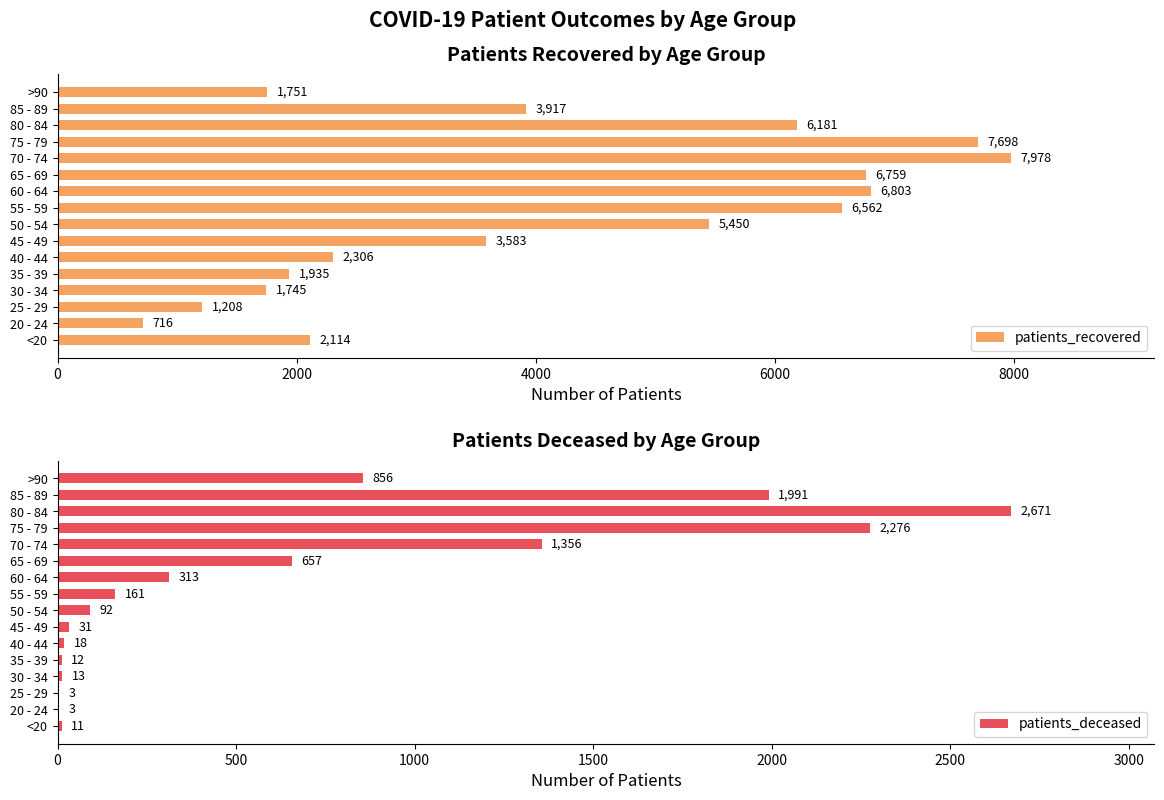

At which label does patients_recovered reach its minimum?

20 - 24